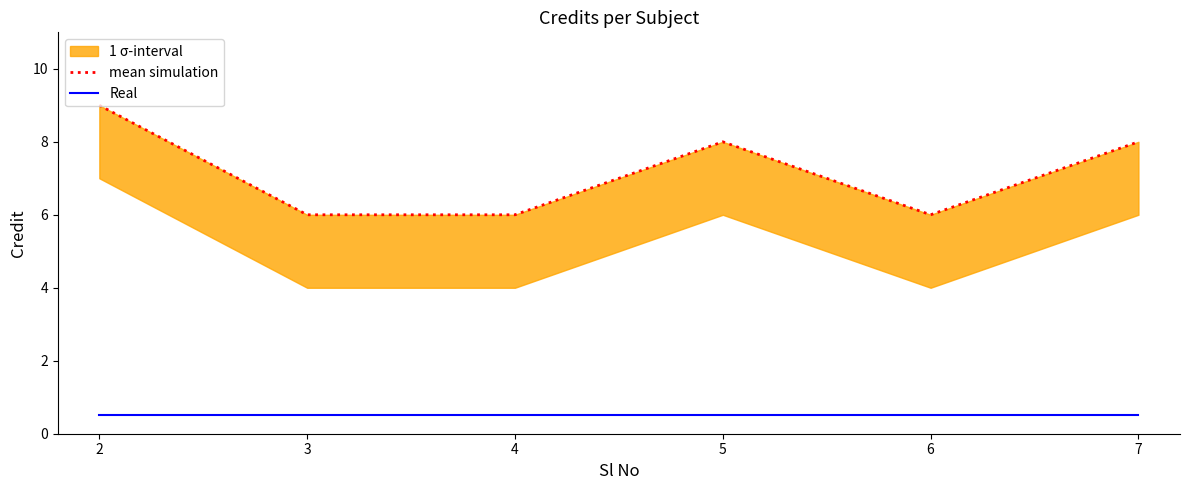

True or false: Real has a value of 0.5 at 5.

True